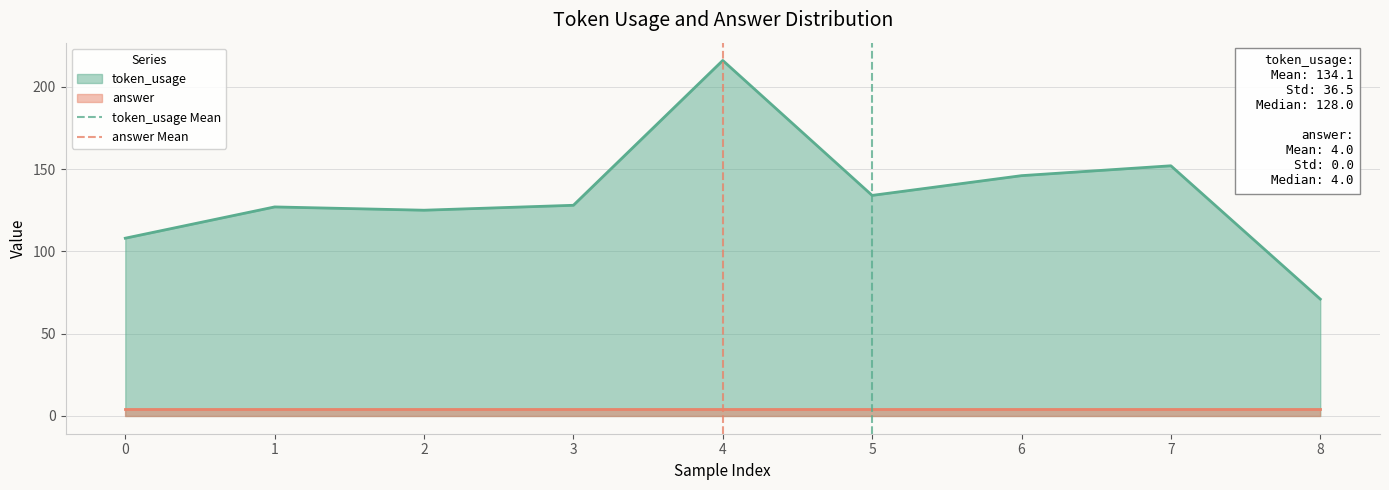

The token_usage series shows 108 at 0. True or false?

True